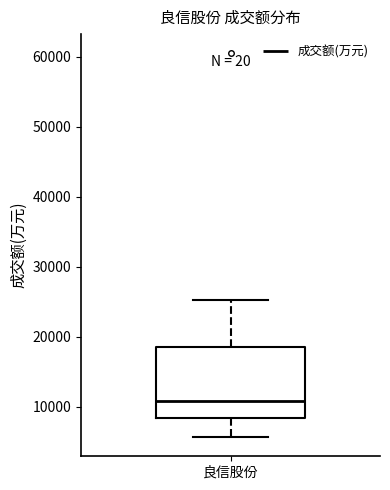

Transcribe this box plot: give where the median line is, the range the box spans, and where the two whiskers end, as read against the y-axis. The values are not printed on the chart, so give them approximately, as read against the axis.

median 11000, box 8000 to 18000, whiskers 6000 to 25000